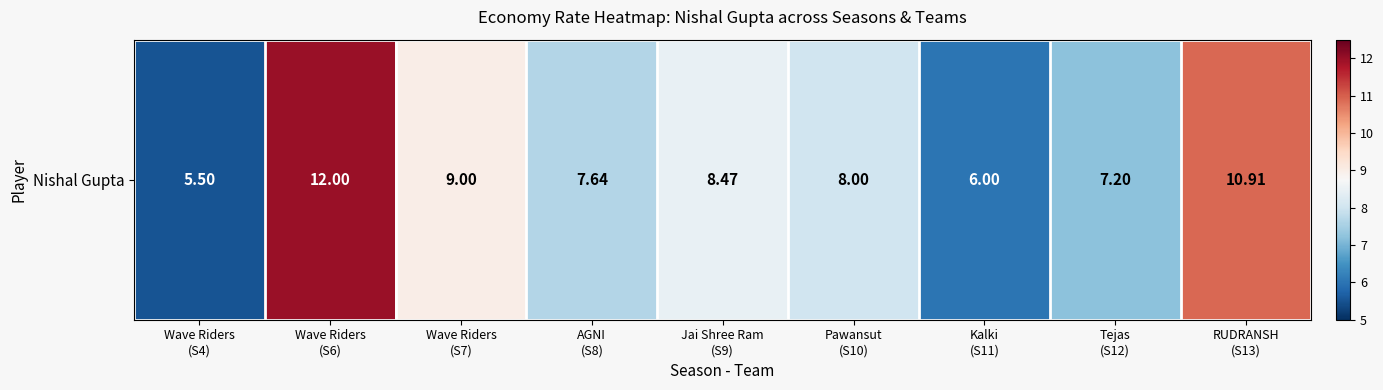

What is the difference between the maximum and minimum values?

6.5